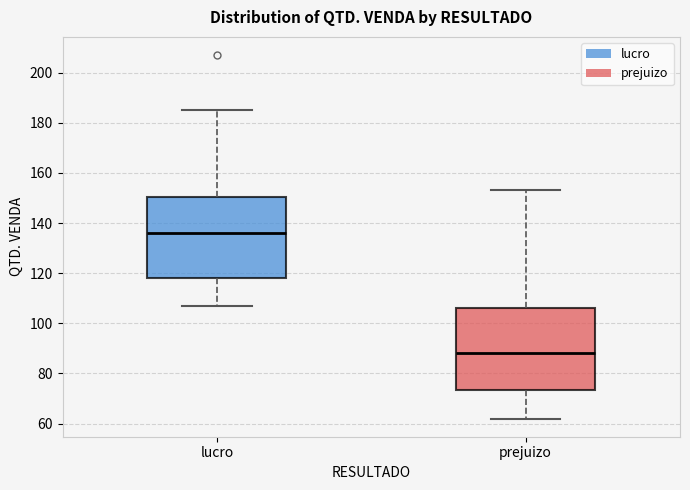

Which box's median line is the lowest?

prejuizo